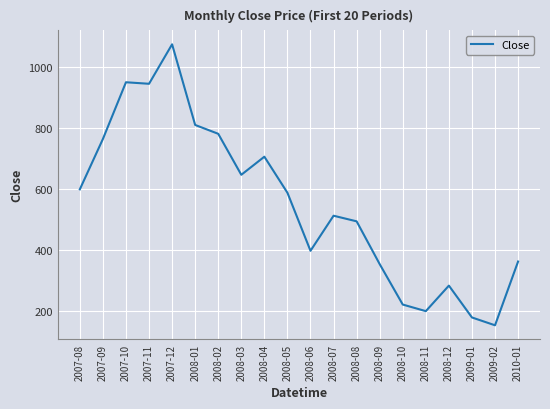

How many distinct data groups are displayed?

1